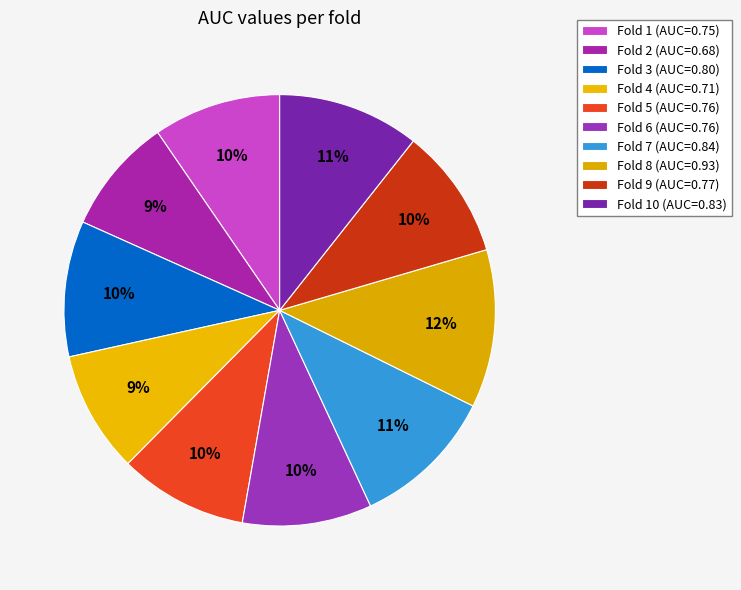

Count the number of slices in the pie.

10